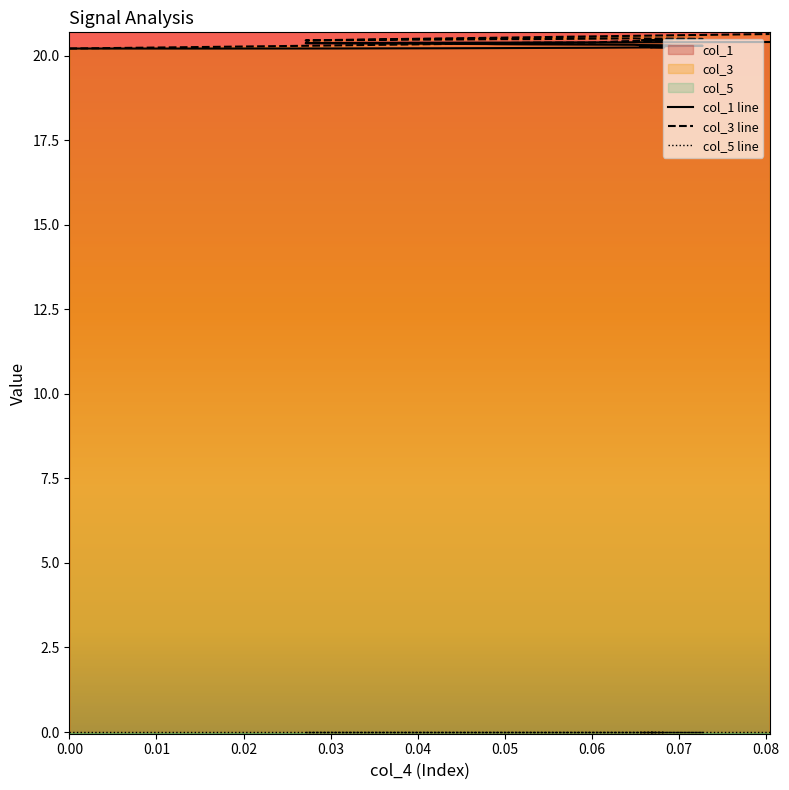

True or false: col_1 line has more than 1 interior local peaks.

False